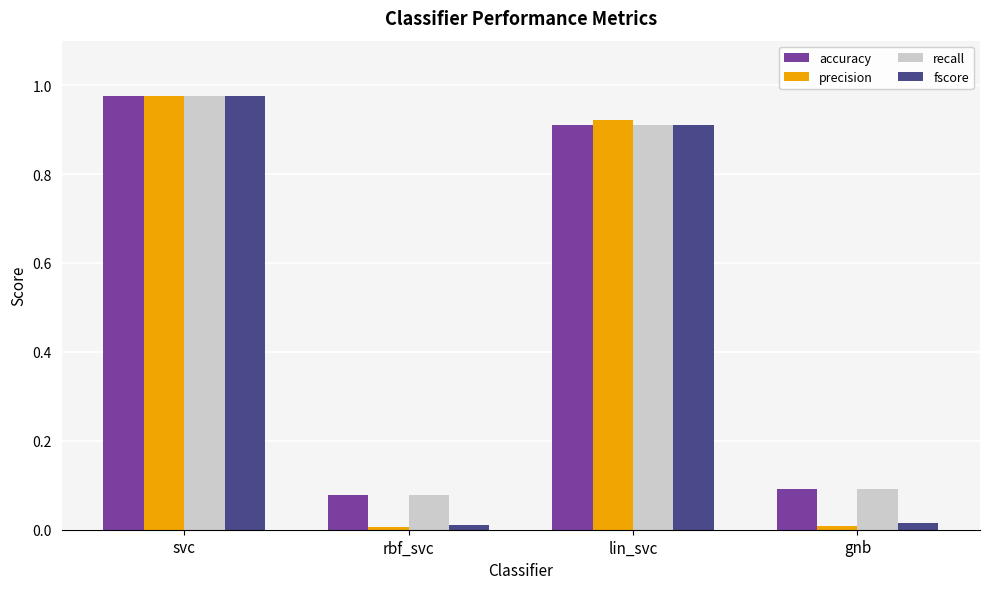

At how many categories does at least one series exceed 0?

4